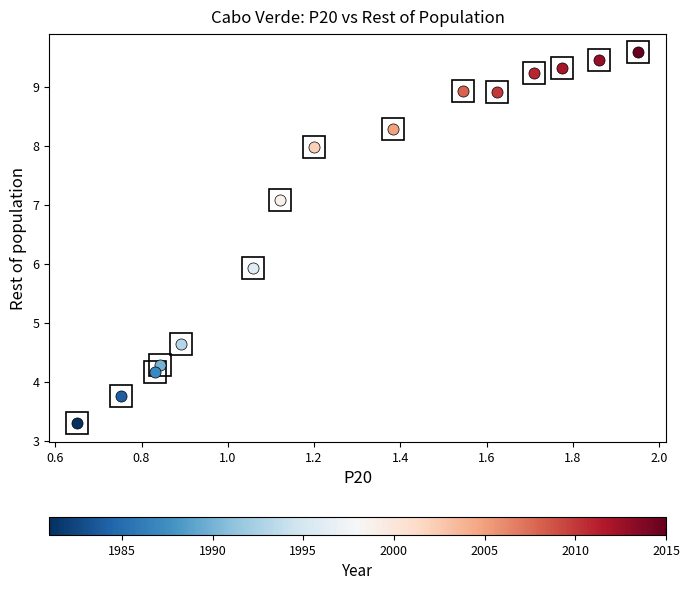

What Y value in the scatter plot is closest to 6?

5.9